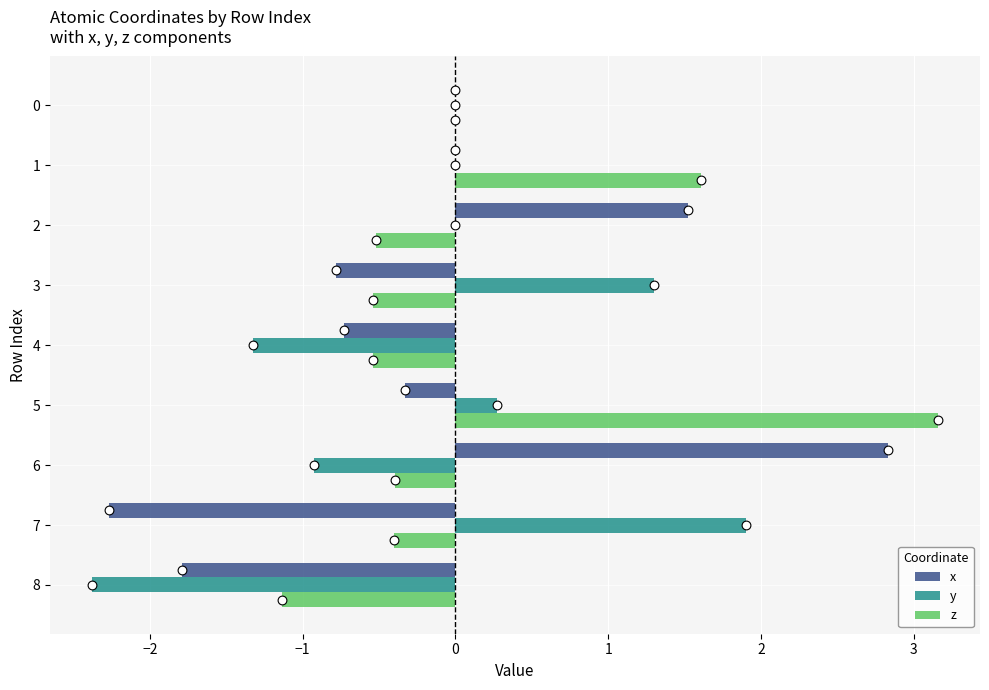

At how many categories does at least one series exceed 1?

6